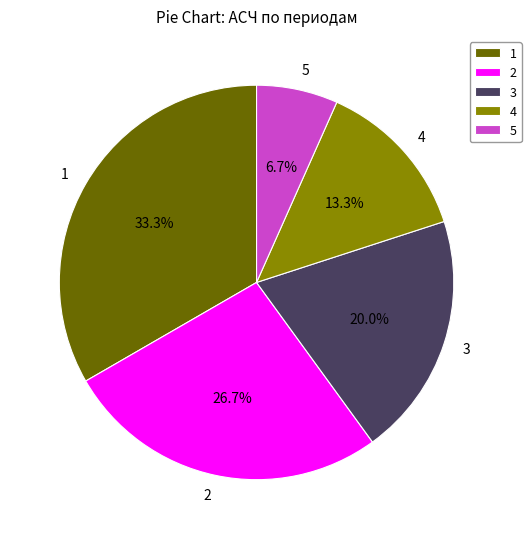

Which slice is the largest?

1